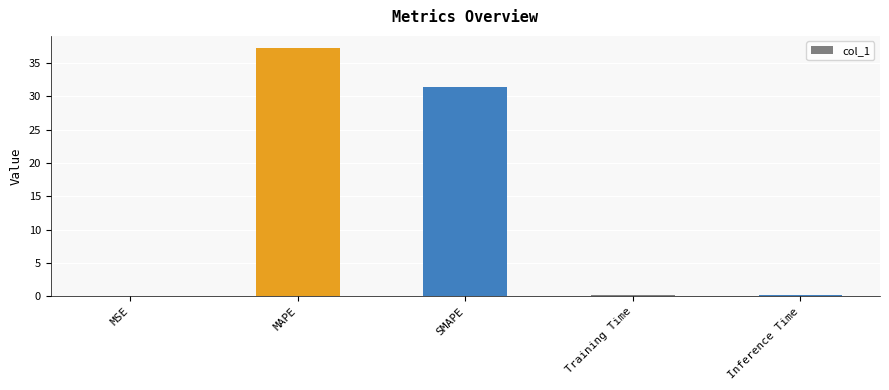

Is it true that the value at Inference Time is 0.2?

True